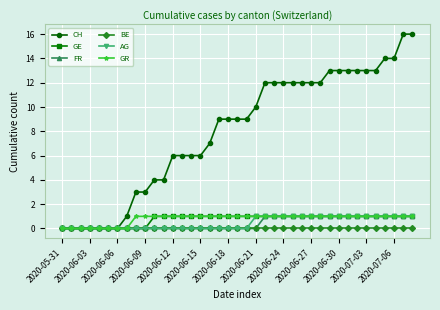

How many categories are shown in the chart?

39